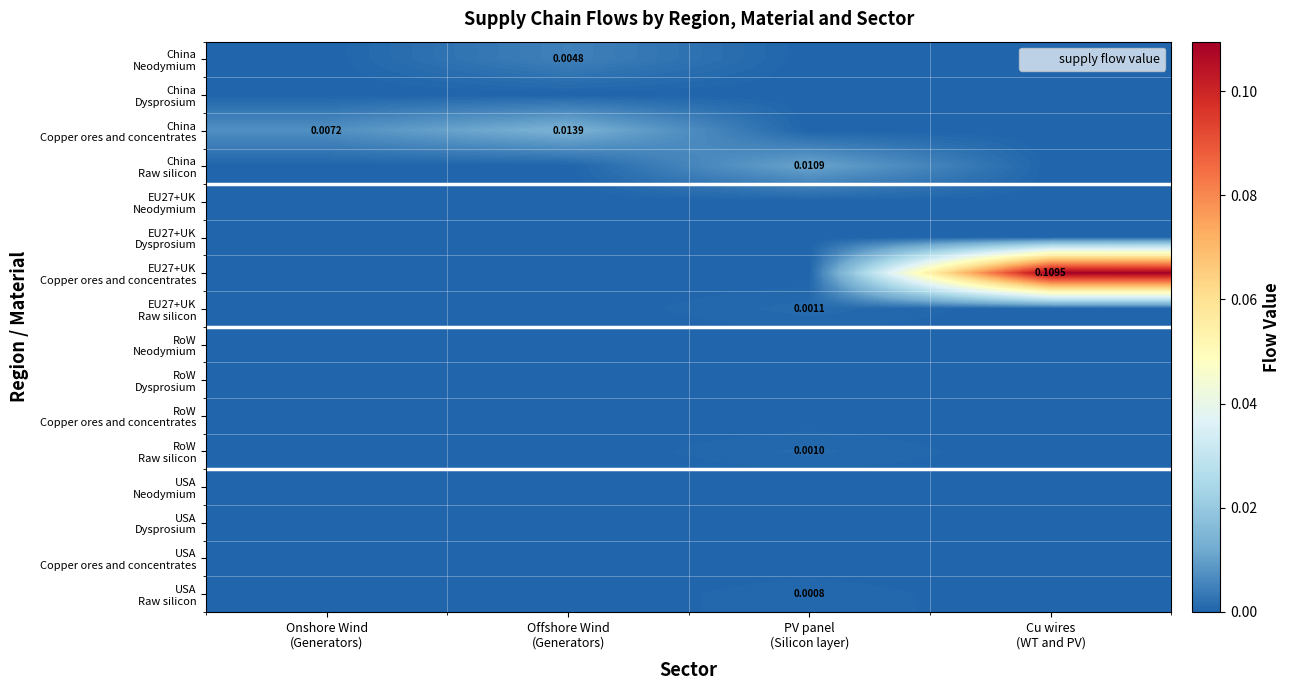

How many data points does each series have?

4